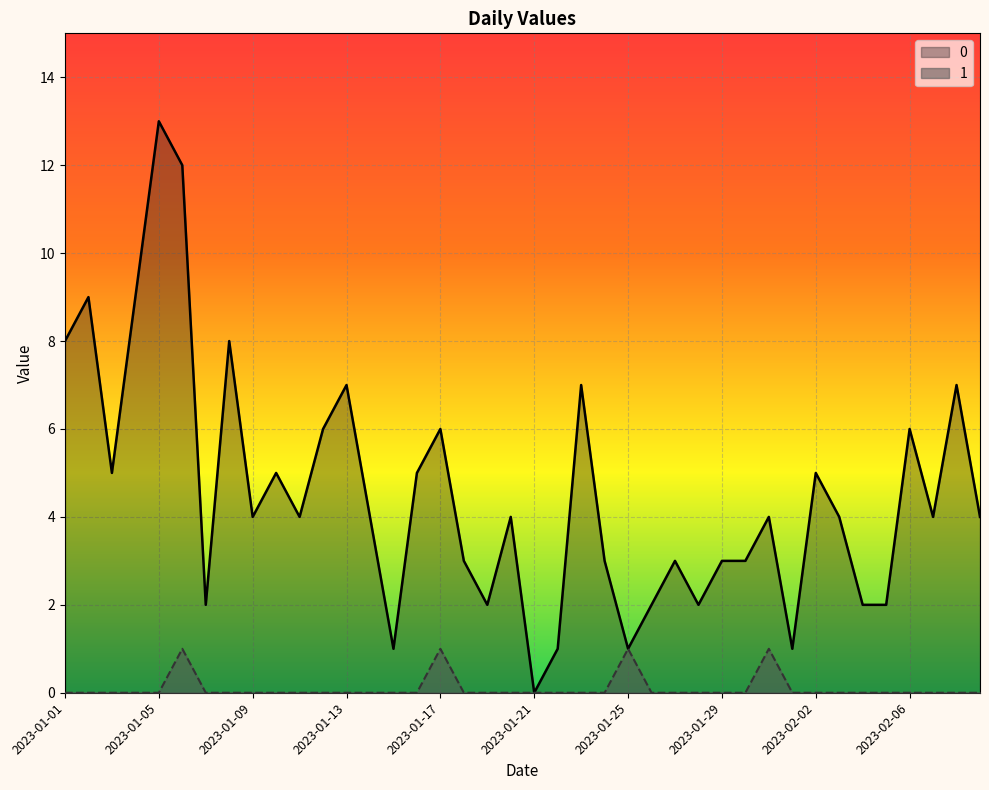

The 1 series shows 1 at 2023-01-01. True or false?

False